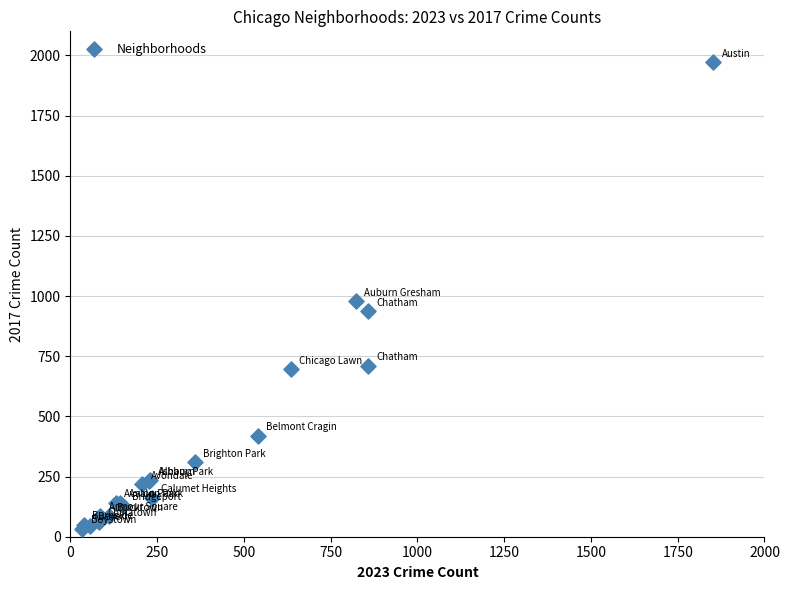

What Y value in the scatter plot is closest to 1002?

978